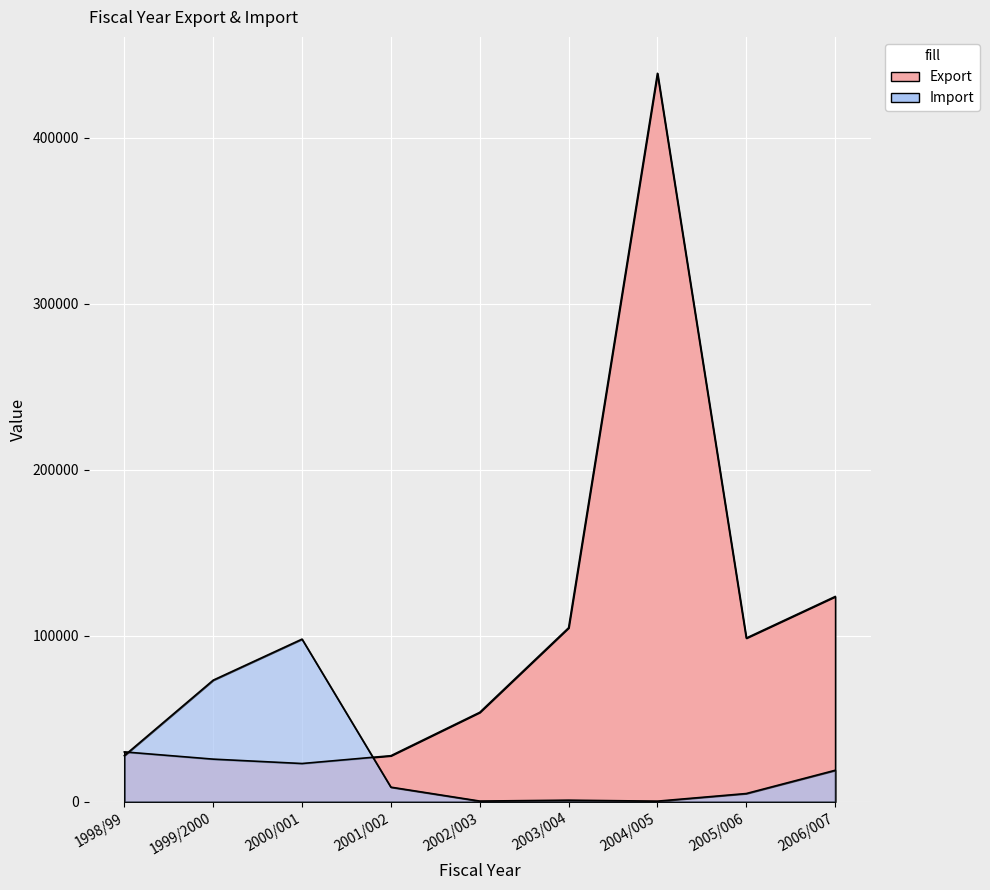

Which has a higher value, 1999/2000 or 1998/99?

1998/99